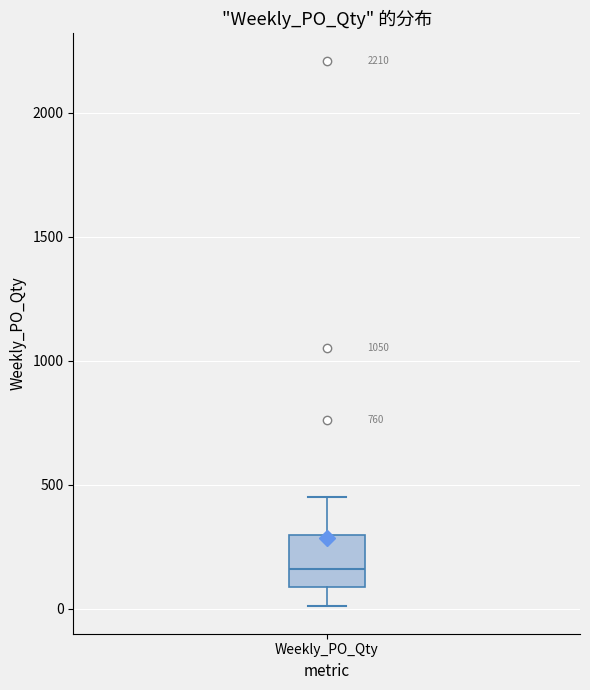

Transcribe this box plot: give where the median line is, the range the box spans, and where the two whiskers end, as read against the y-axis. The values are not printed on the chart, so give them approximately, as read against the axis.

median 150, box 100 to 300, whiskers 0 to 450